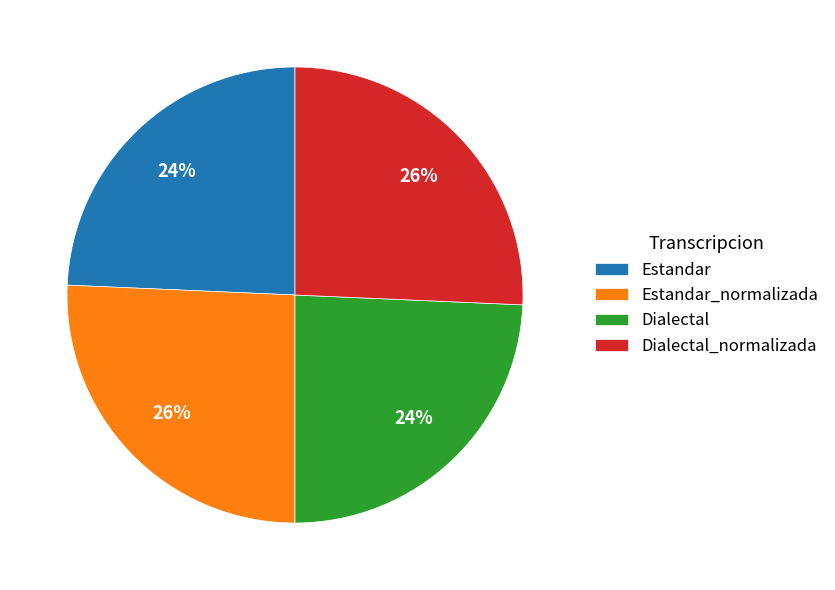

To the nearest percent, what is the average slice percentage?

25%